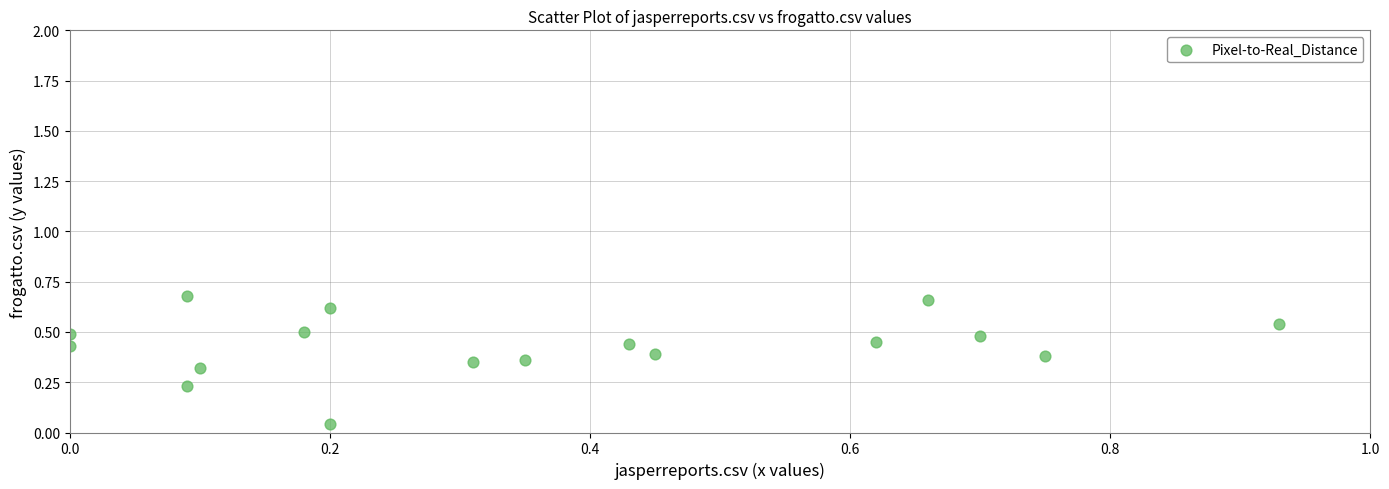

What is the range of X values (max minus min)?

0.9